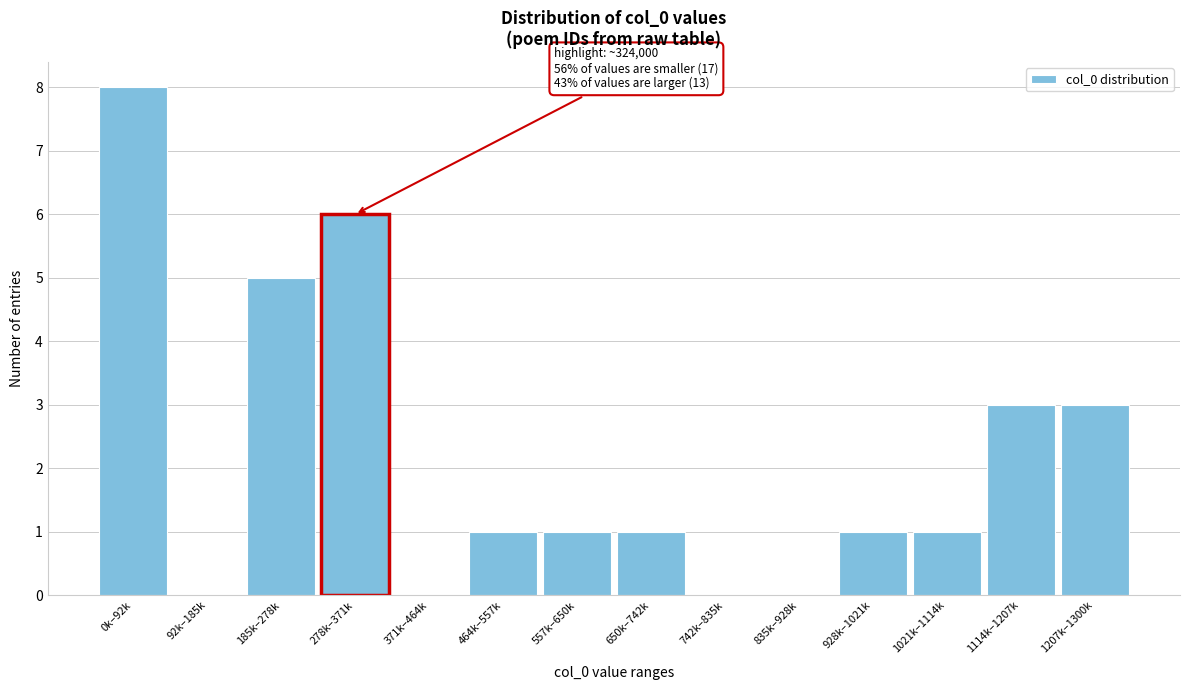

Reading left to right, transcribe all the data shown in this chart.

0k–92k=8	92k–185k=0	185k–278k=5	278k–371k=6	371k–464k=0	464k–557k=1	557k–650k=1	650k–742k=1	742k–835k=0	835k–928k=0	928k–1021k=1	1021k–1114k=1	1114k–1207k=3	1207k–1300k=3